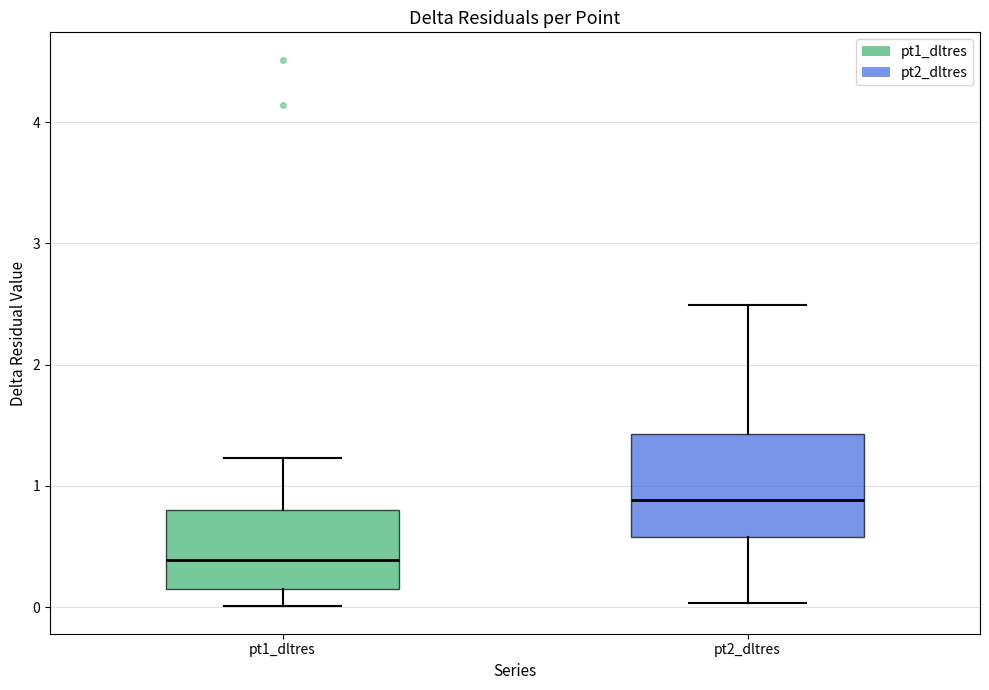

Comparing the boxes themselves (not the whiskers), which one is the tallest?

pt2_dltres